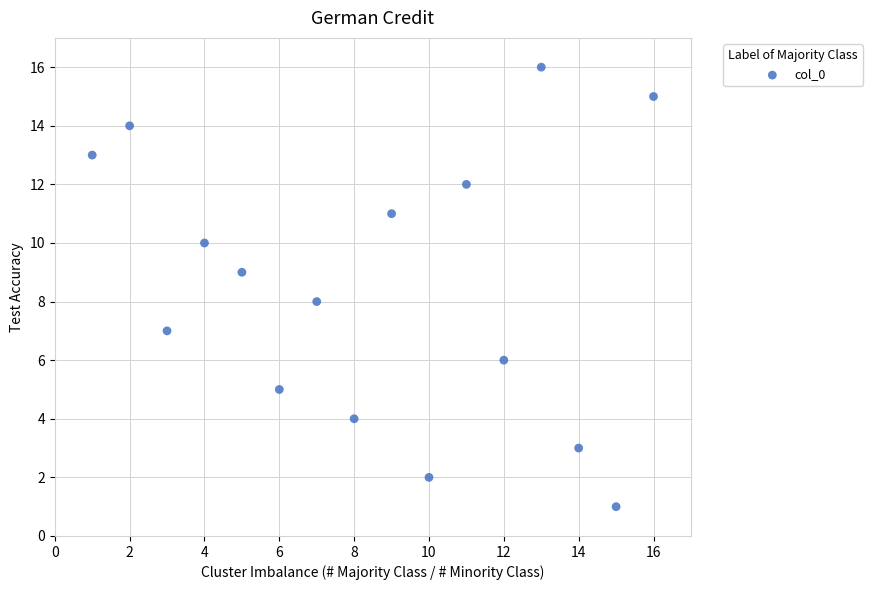

What is the range of X values (max minus min)?

15